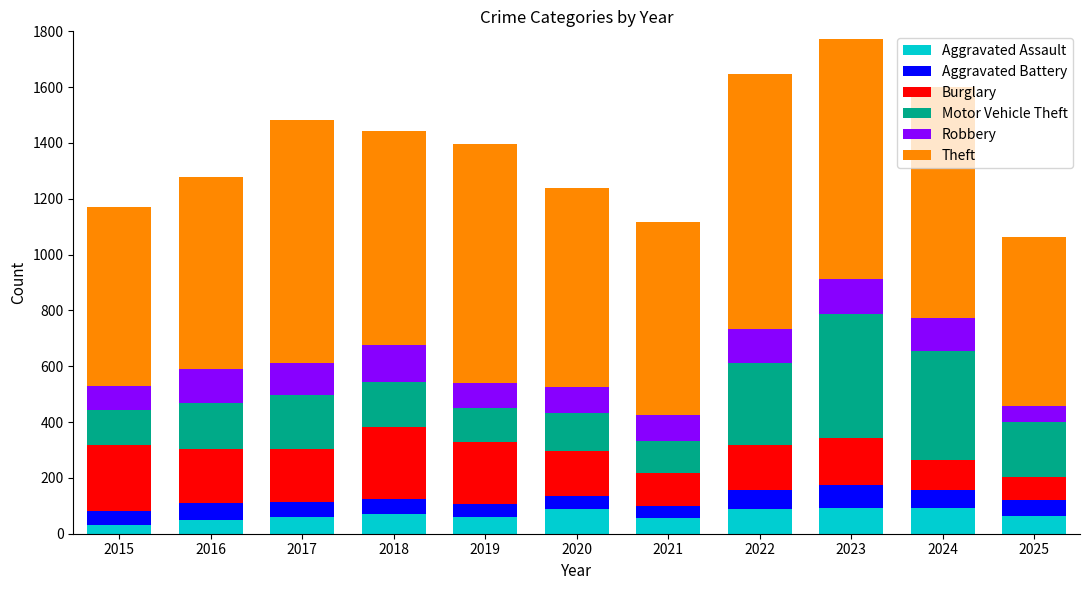

What is the total value across all series at 2017?

1484